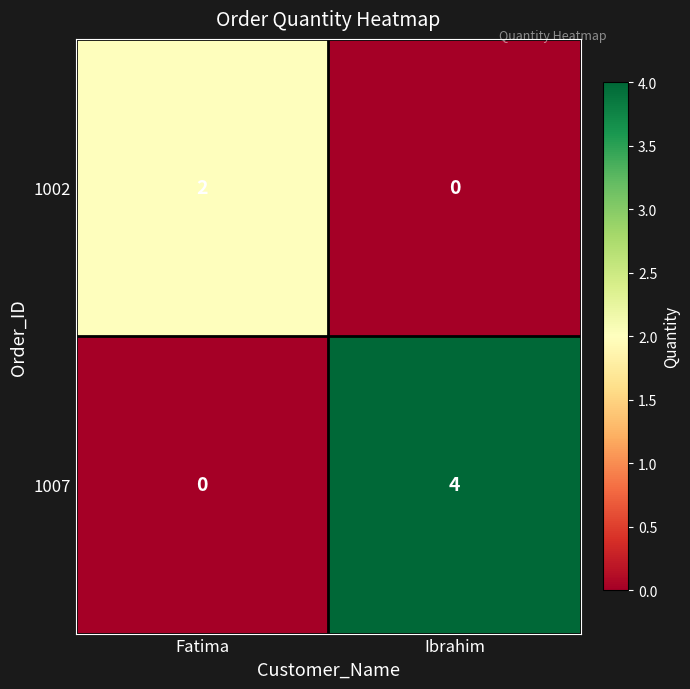

Which series has the widest spread of values?

1007